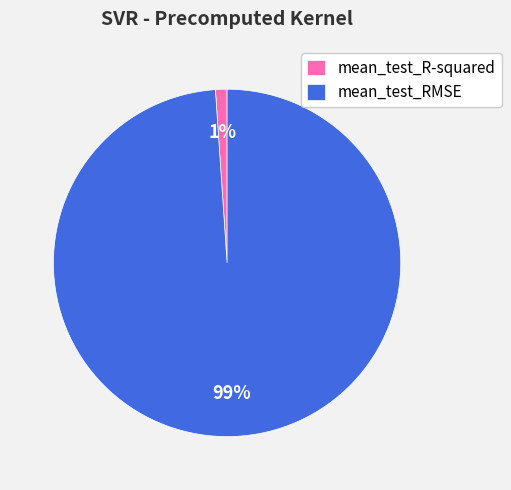

Does mean_test_R-squared account for over 50% of the chart?

No